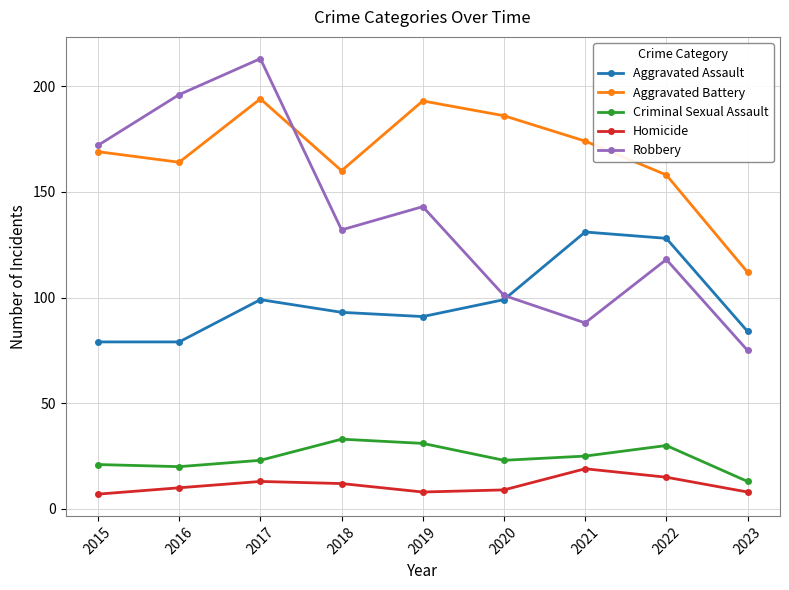

Reading left to right, list all the values displayed in this chart.

Aggravated Assault: 79	79	99	93	91	99	131	128	84
Aggravated Battery: 169	164	194	160	193	186	174	158	112
Criminal Sexual Assault: 21	20	23	33	31	23	25	30	13
Homicide: 7	10	13	12	8	9	19	15	8
Robbery: 172	196	213	132	143	101	88	118	75